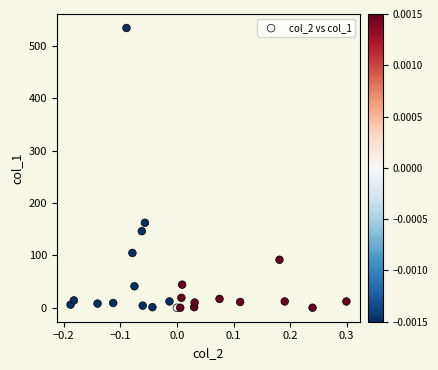

What is the range of Y values (max minus min)?

534.7